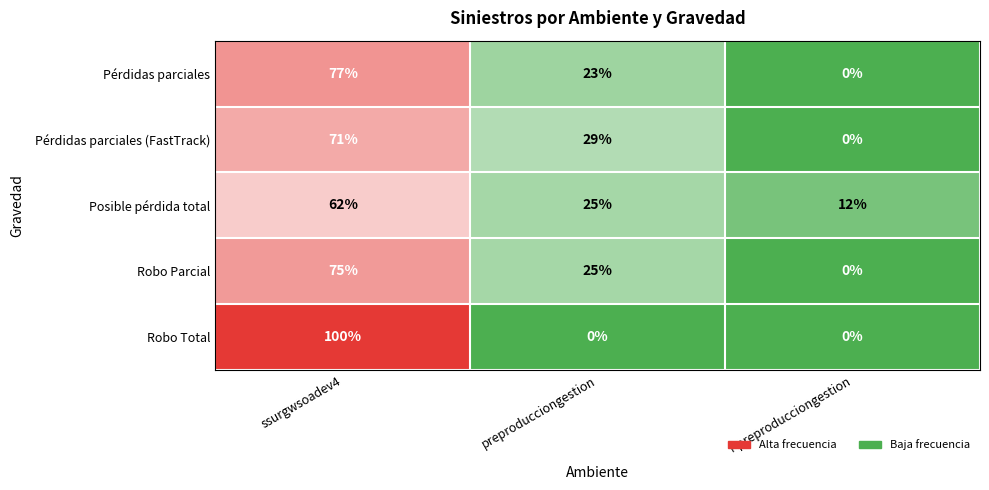

What value does the Robo Total series have at ssurgwsoadev4, to the nearest 50?

100